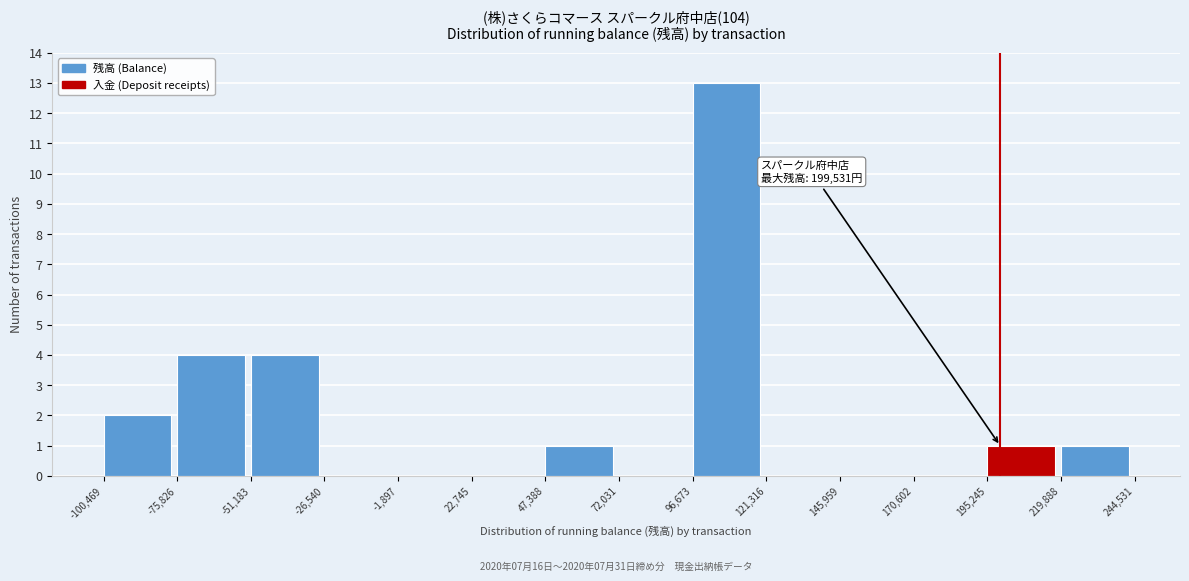

Over which range of the x-axis is the bar tallest?

96,673 to 121,316